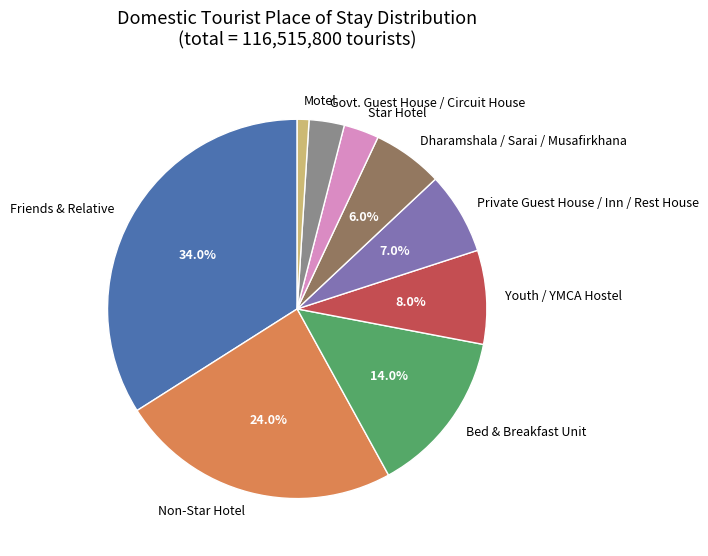

Does any single category account for the majority?

No